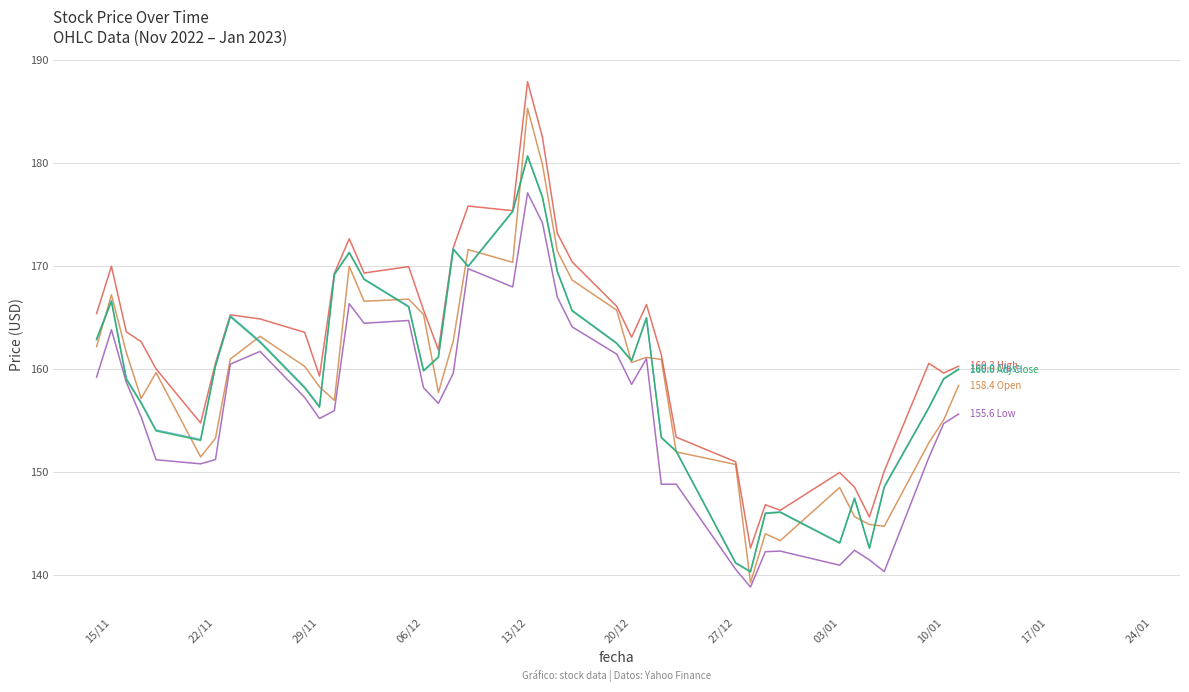

What is the minimum value shown in the chart?

138.8